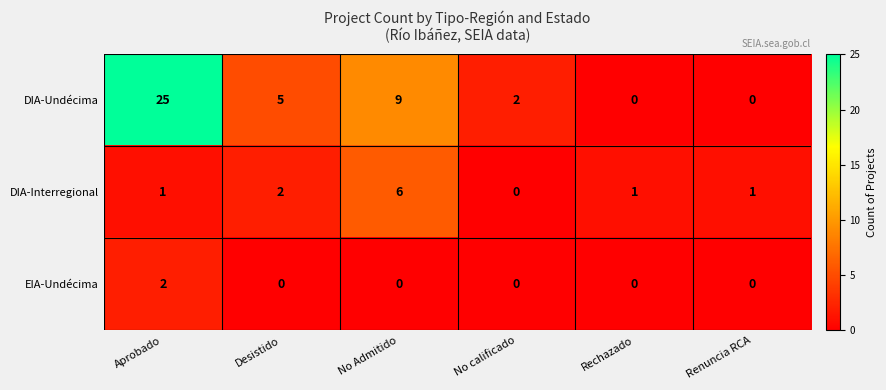

What is the highest value of the DIA-Undécima series?

25